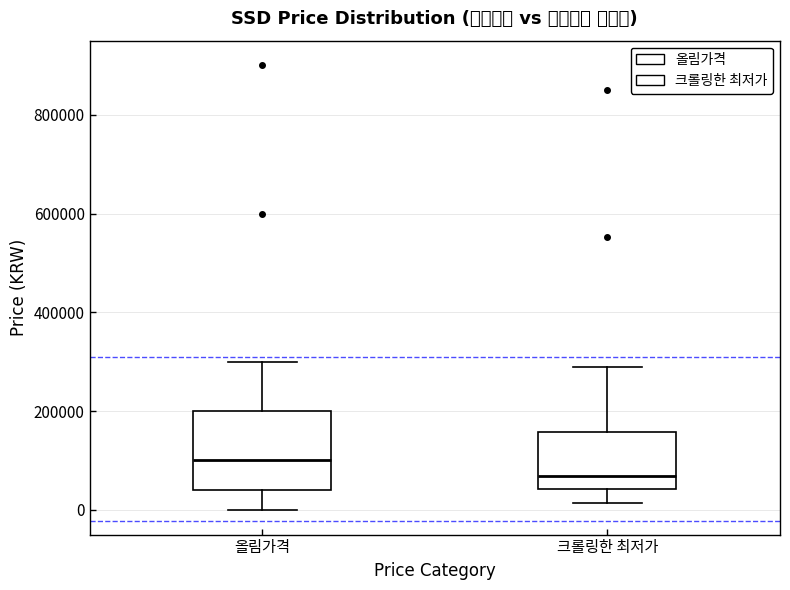

Reading left to right, transcribe this box plot: for each box, give where its median line is, the range the box spans, and where its two whiskers end, as read against the y-axis. The values are not printed on the chart, so give them approximately, as read against the axis.

올림가격: median 100000, box 40000 to 200000, whiskers 0 to 300000
크롤링한 최저가: median 60000, box 40000 to 160000, whiskers 20000 to 280000